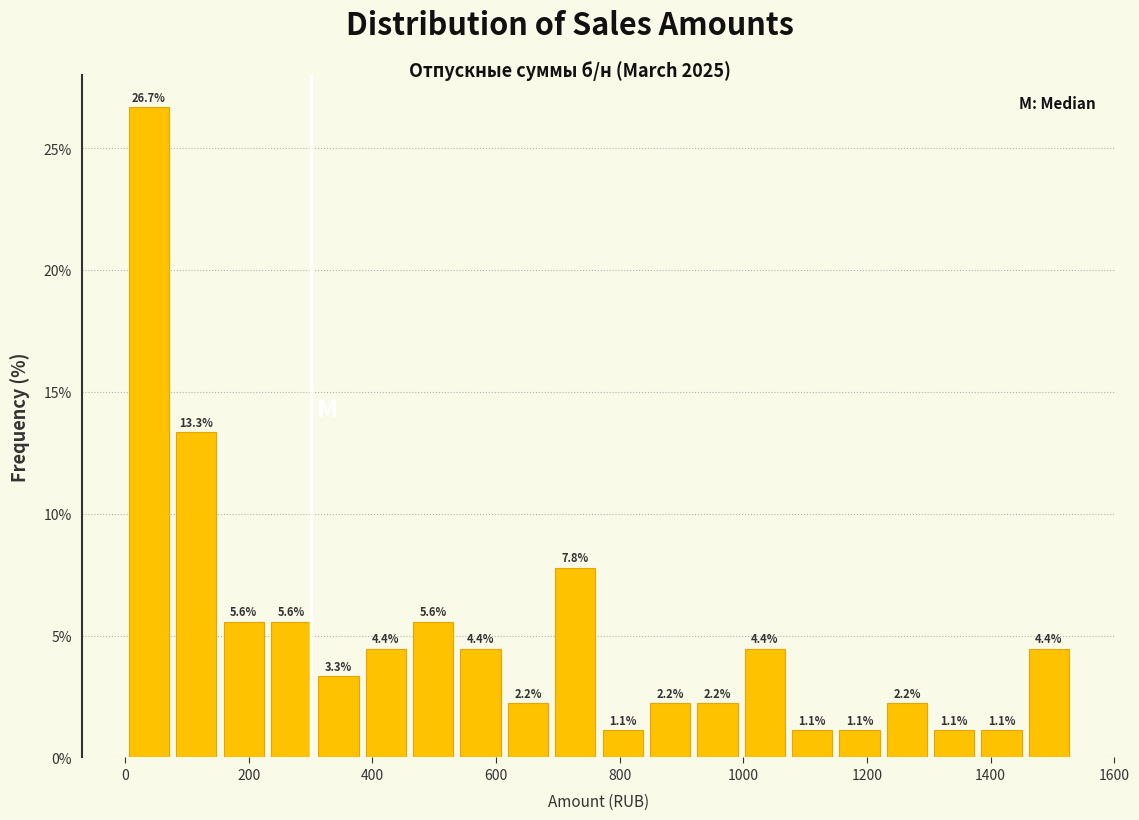

Around what value on the x-axis is the tallest bar? Give the approximate position of its centre, as read against the axis.

40